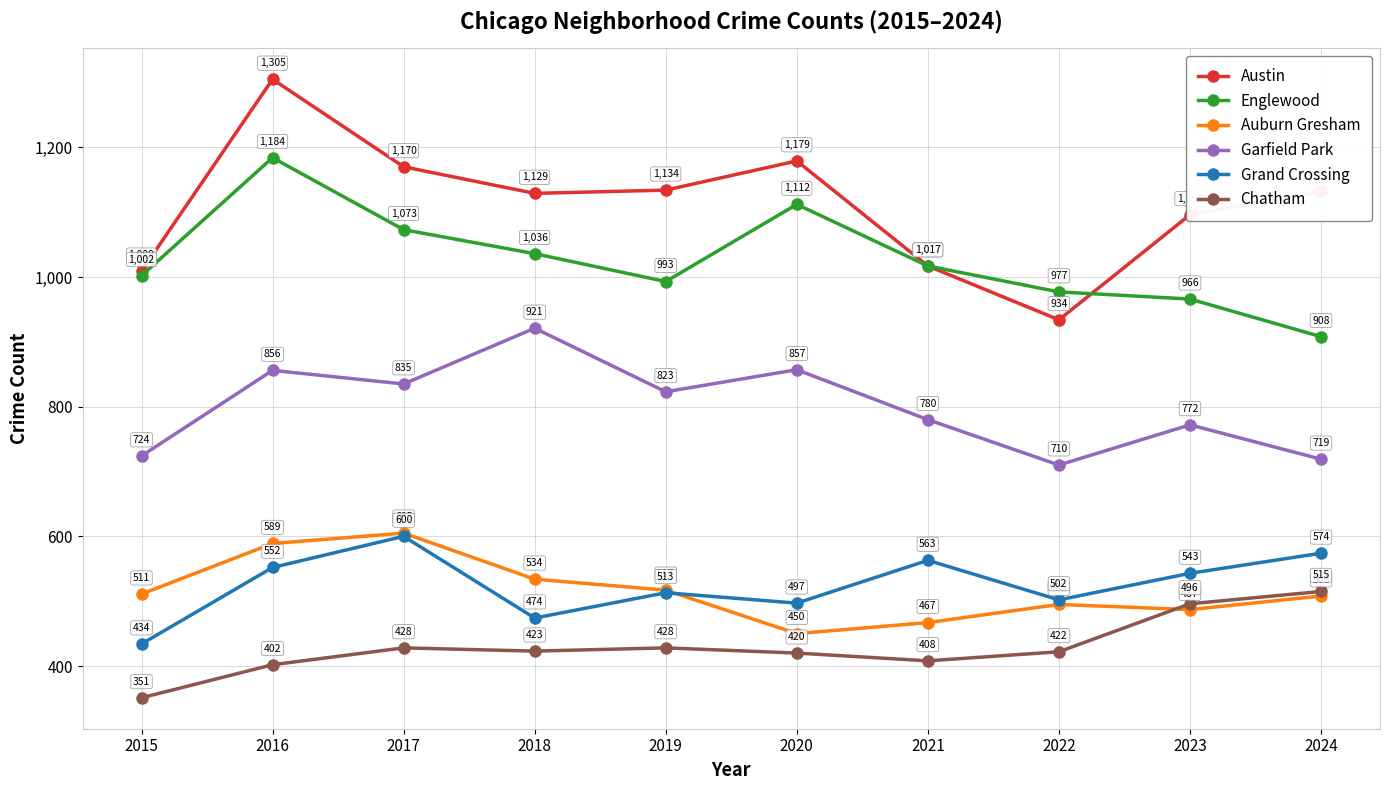

Where is the first local minimum for Chatham?

2018